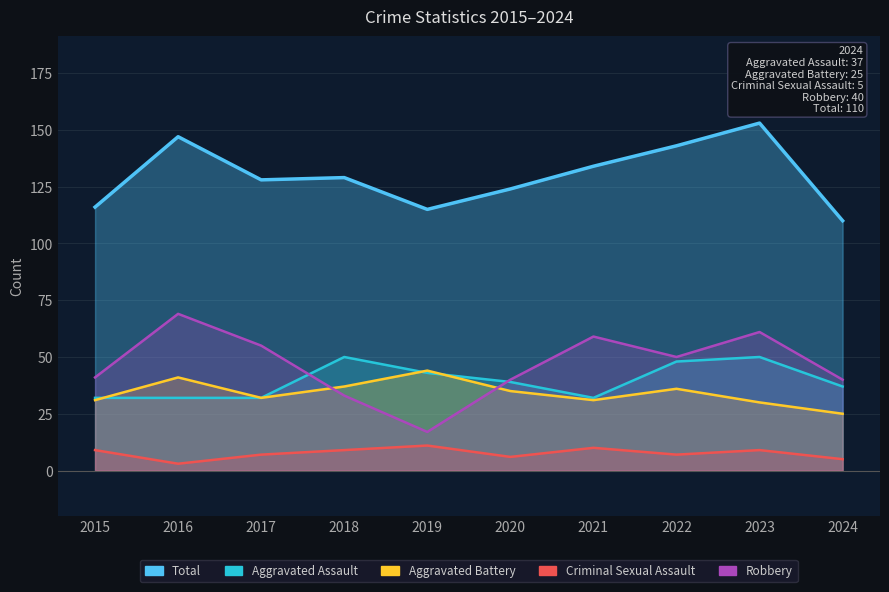

True or false: Aggravated Assault and Criminal Sexual Assault intersect in this chart.

False